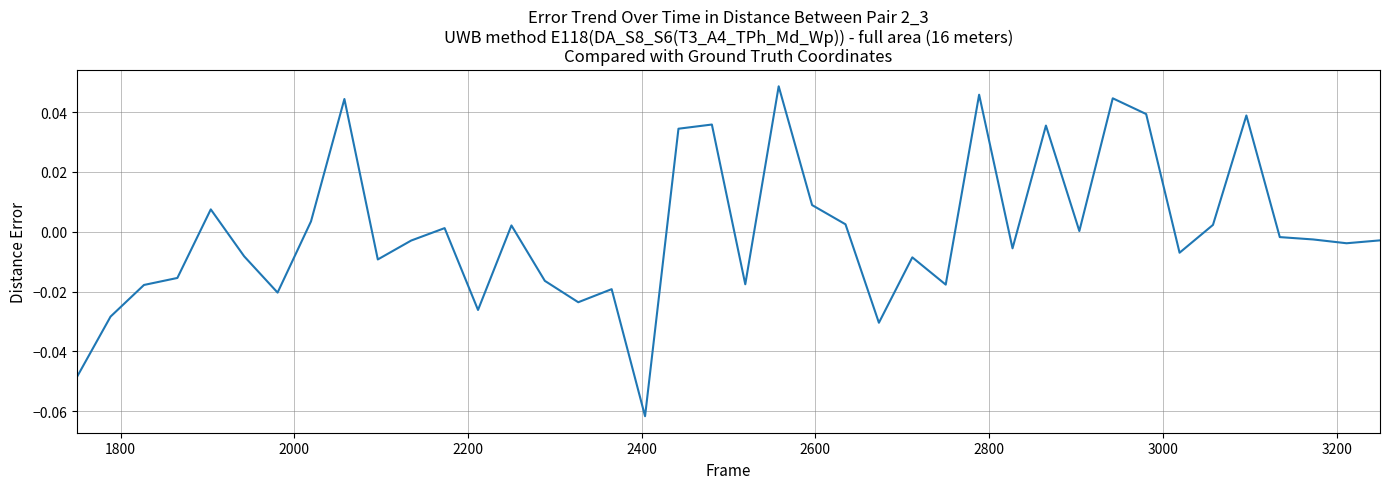

Does the chart have visible grid lines?

Yes